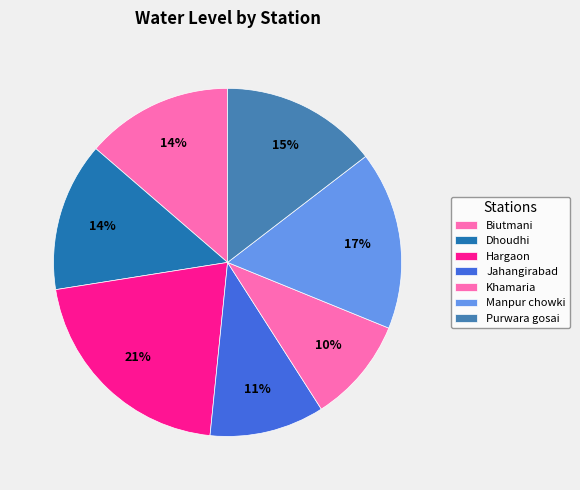

Is Dhoudhi the majority of the pie?

No